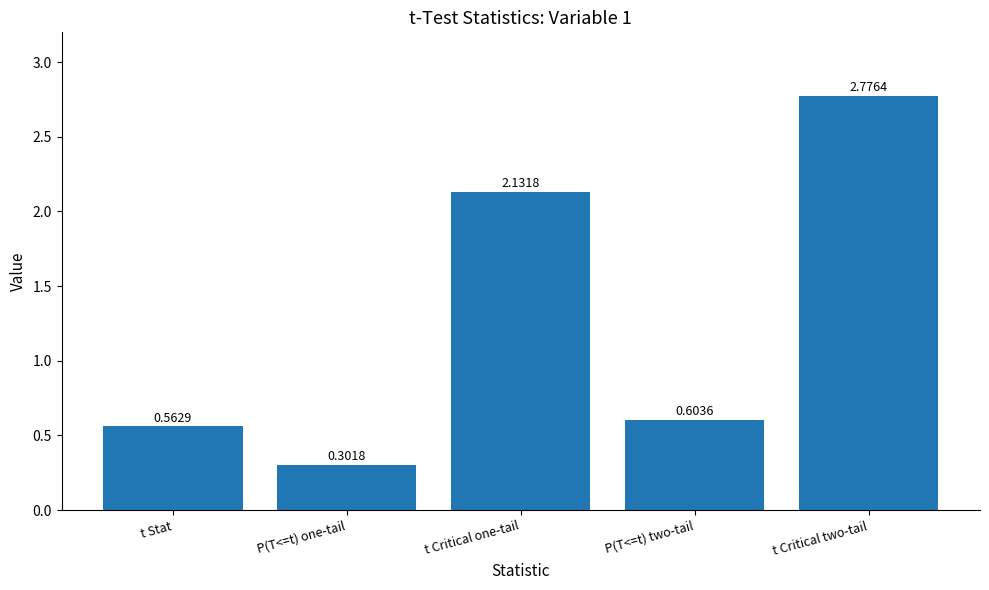

List the labels in order of value, largest first.

t Critical two-tail, t Critical one-tail, P(T<=t) two-tail, t Stat, P(T<=t) one-tail